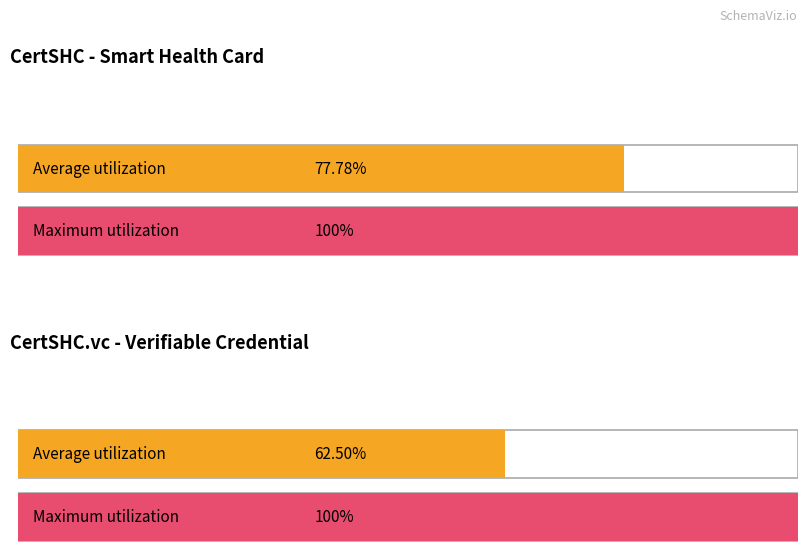

What are all the series names shown in the legend?

Average utilization, Maximum utilization